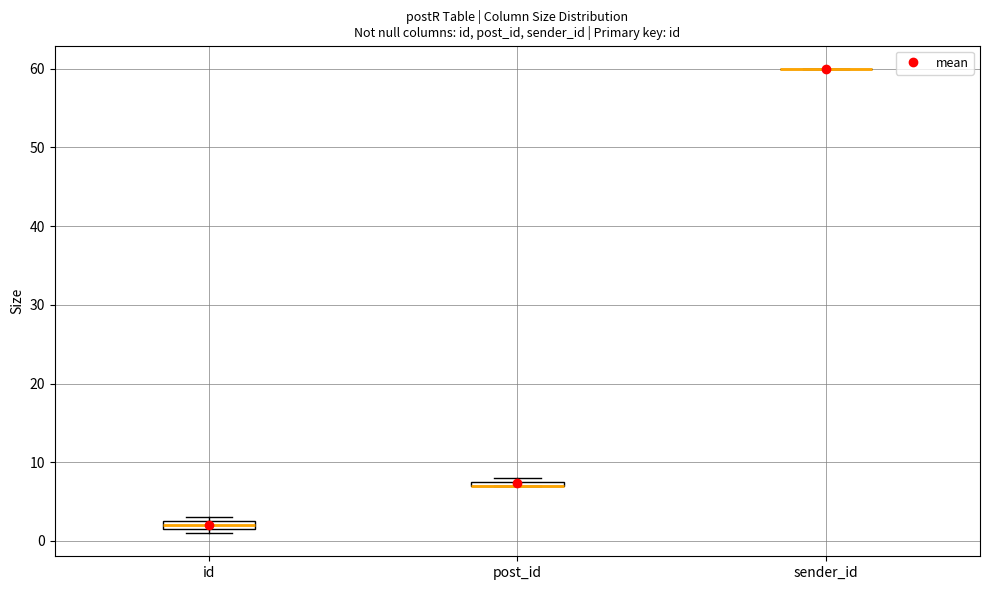

Where is the lower edge of the box for post_id on the y-axis? The values are not printed on the chart, so give them approximately, as read against the axis.

7